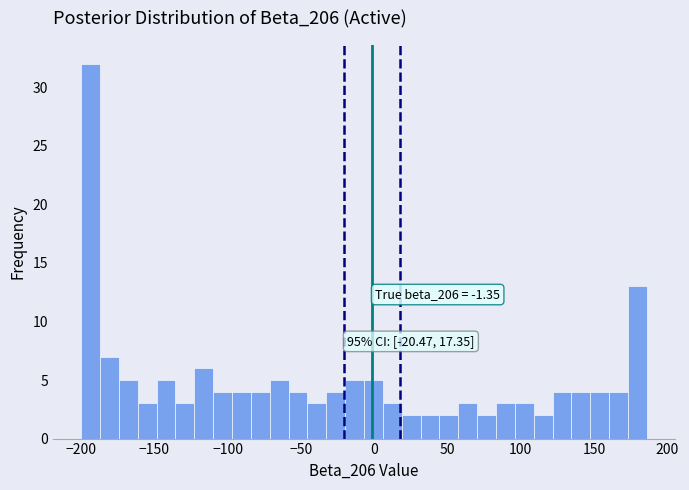

Read against the x-axis, roughly where is the centre of the tallest bar?

-195